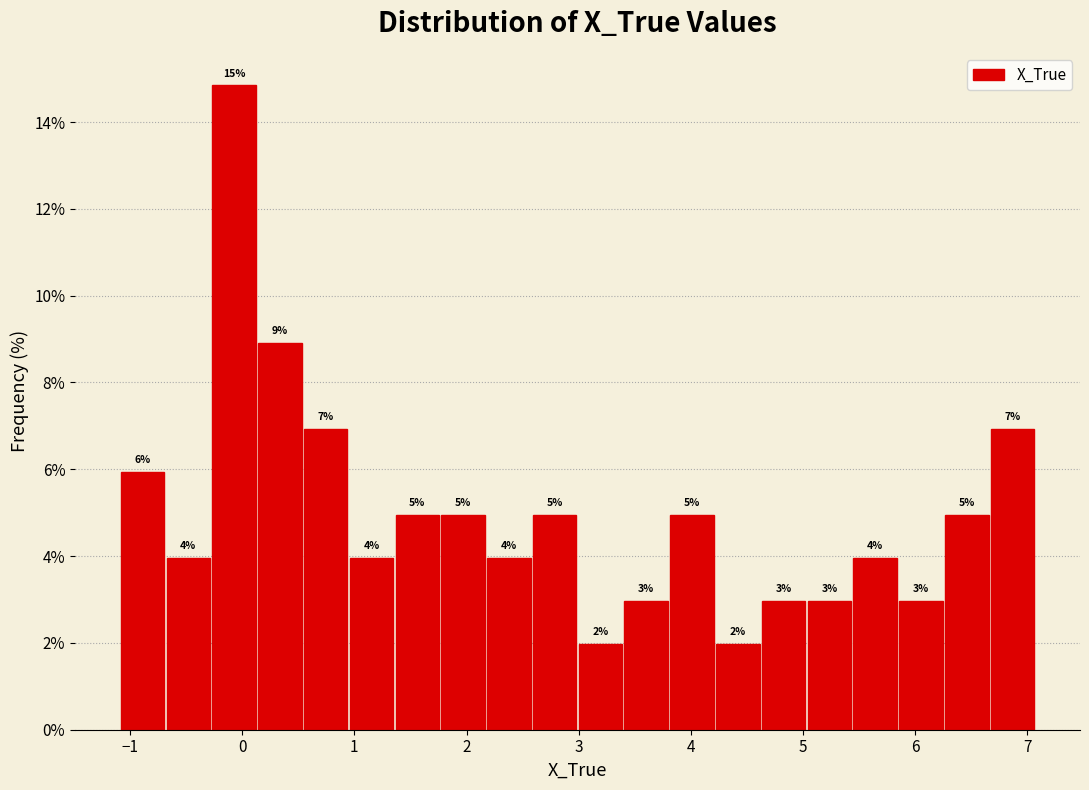

Over which range of the x-axis is the bar tallest?

-0.3 to 0.1